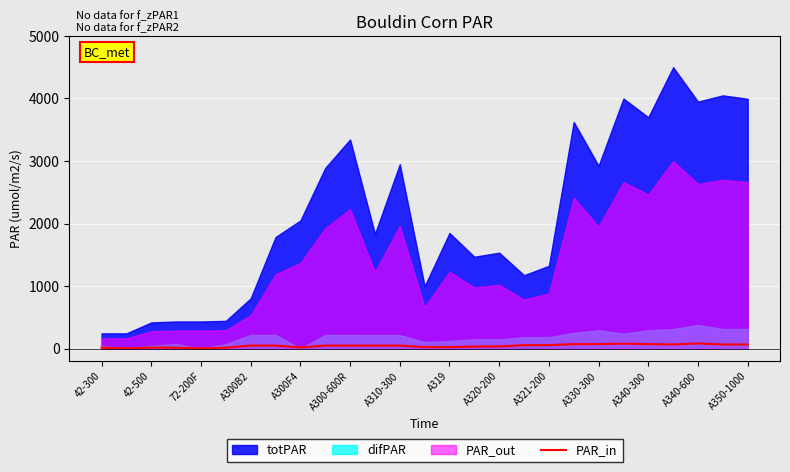

How many points are higher than both their immediate neighbors (excluding endpoints)?

3